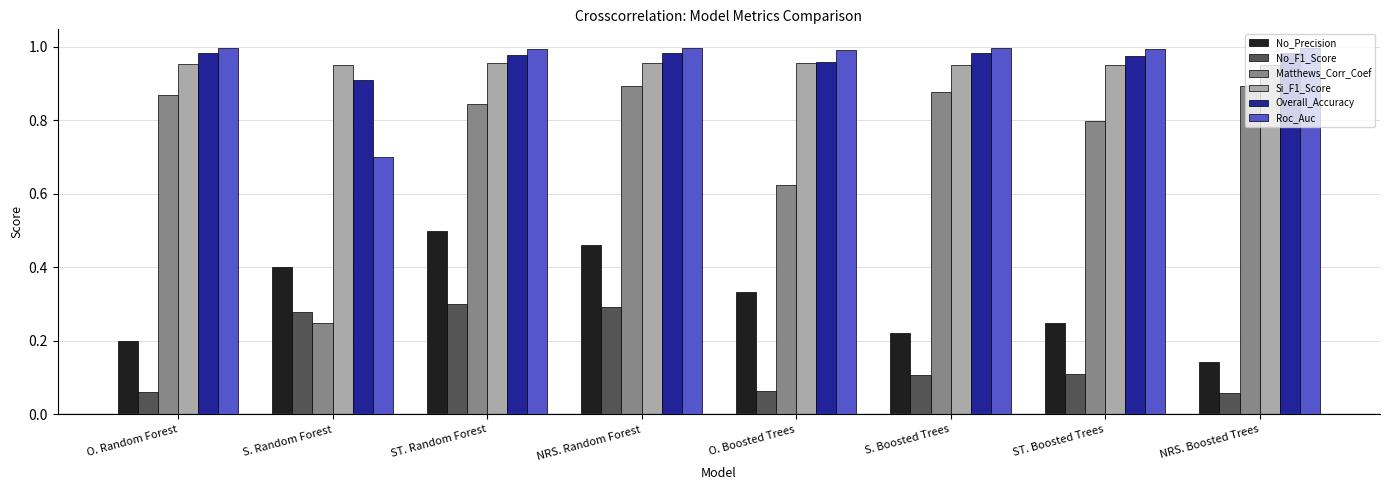

True or false: No_Precision has a value of 0.4 at S. Random Forest.

True